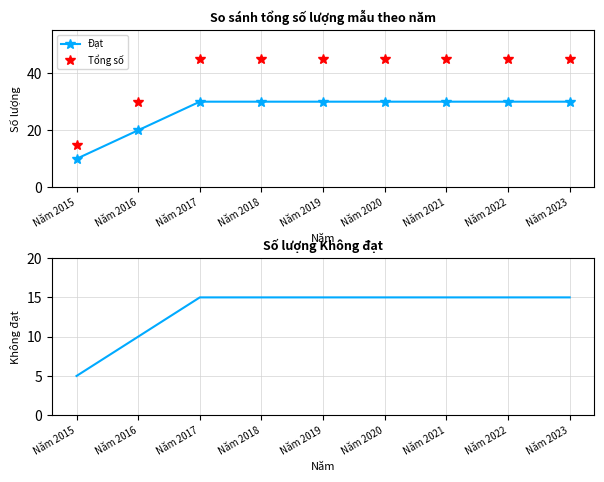

The value of Không đạt at Năm 2017 is 22. True or false?

False